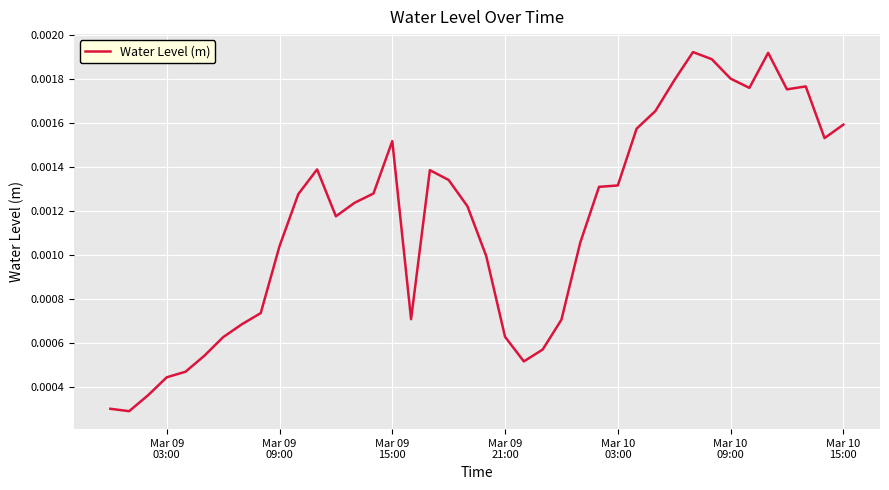

Does the chart have visible grid lines?

Yes